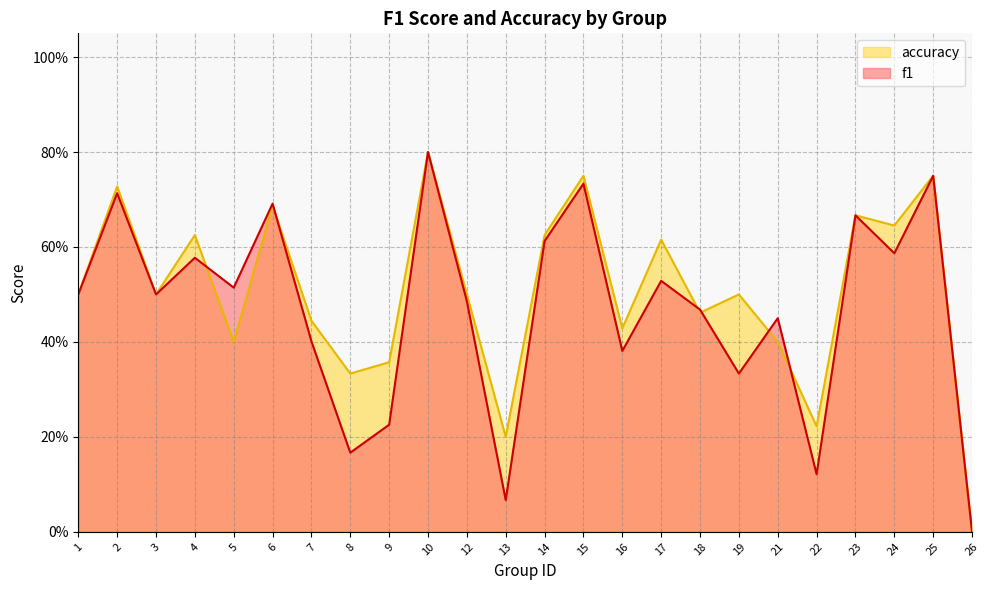

At which label does f1 reach its minimum?

26